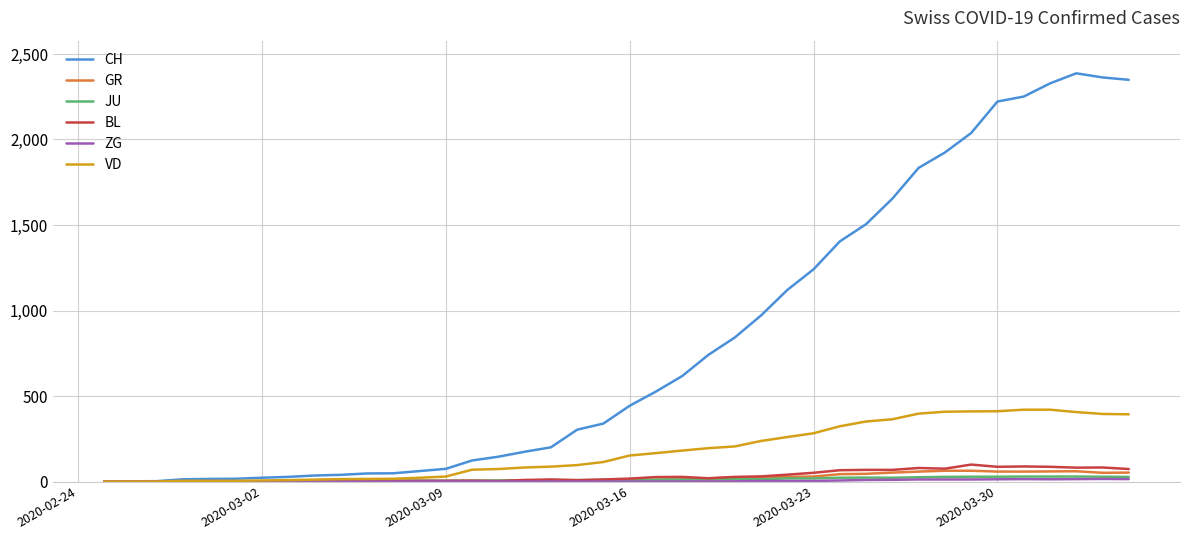

What is the greatest value displayed?

2387